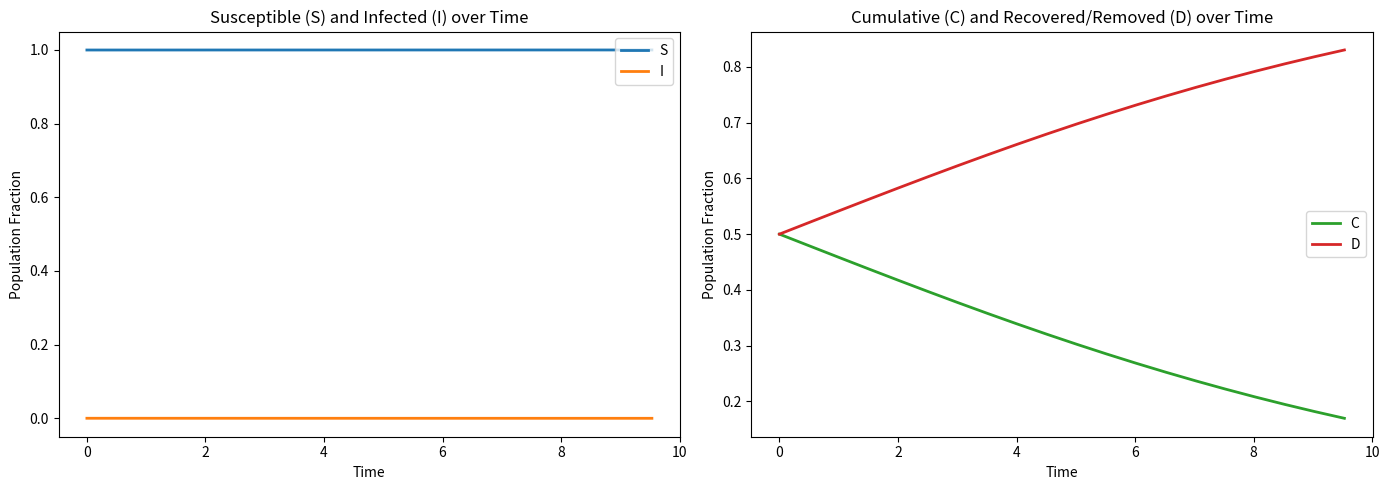

True or false: I and S intersect in this chart.

False